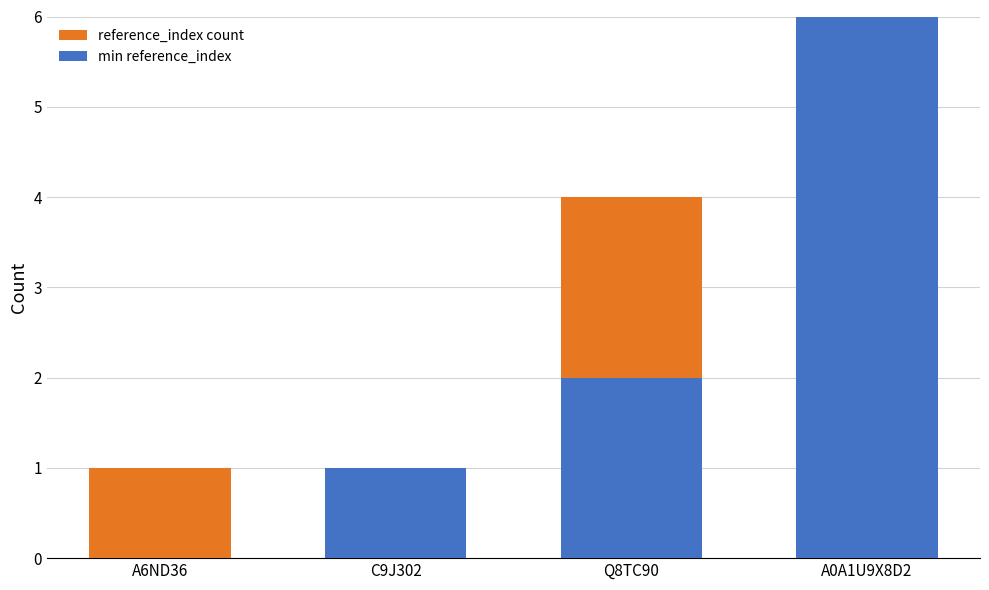

Between A0A1U9X8D2 and A6ND36, which is larger?

A0A1U9X8D2